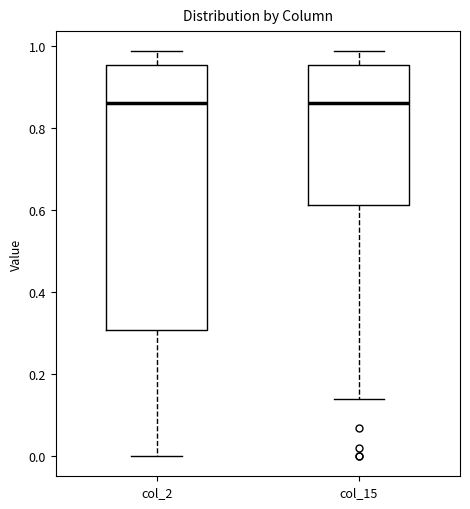

Reading left to right, transcribe this box plot: for each box, give where its median line is, the range the box spans, and where its two whiskers end, as read against the y-axis. The values are not printed on the chart, so give them approximately, as read against the axis.

col_2: median 0.86, box 0.30 to 0.96, whiskers 0.00 to 0.98
col_15: median 0.86, box 0.62 to 0.96, whiskers 0.14 to 0.98